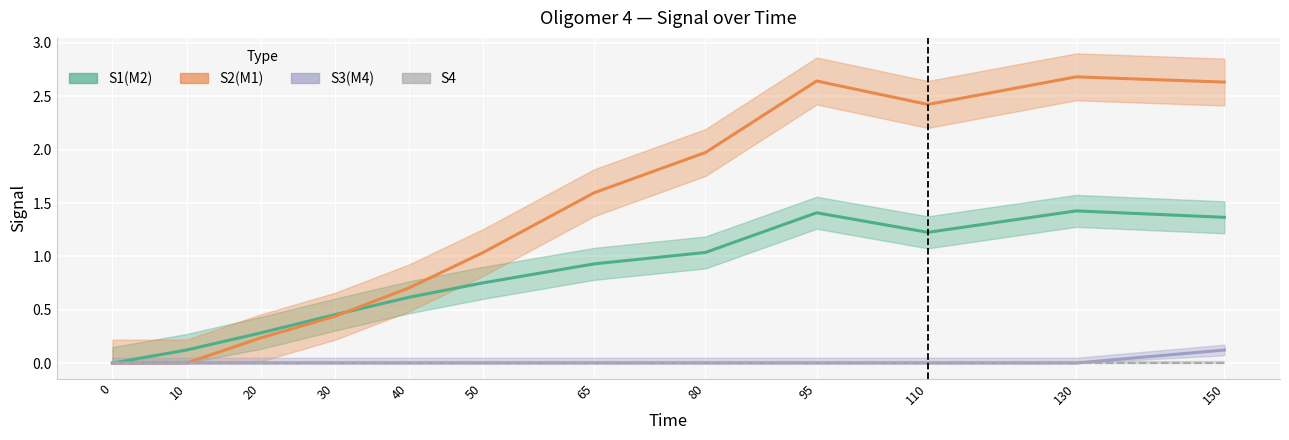

What is the difference between the S2(M1) values at 0 and 80?

2.0